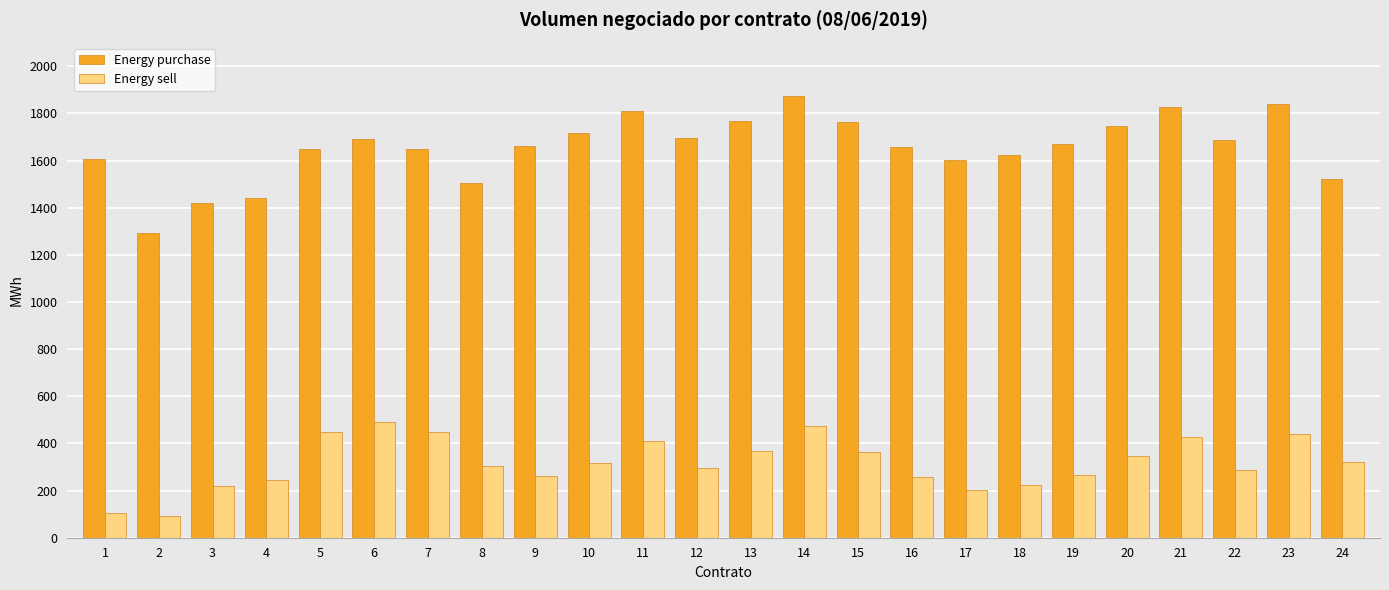

What is the difference between the maximum and minimum values in the Energy purchase series?

580.8